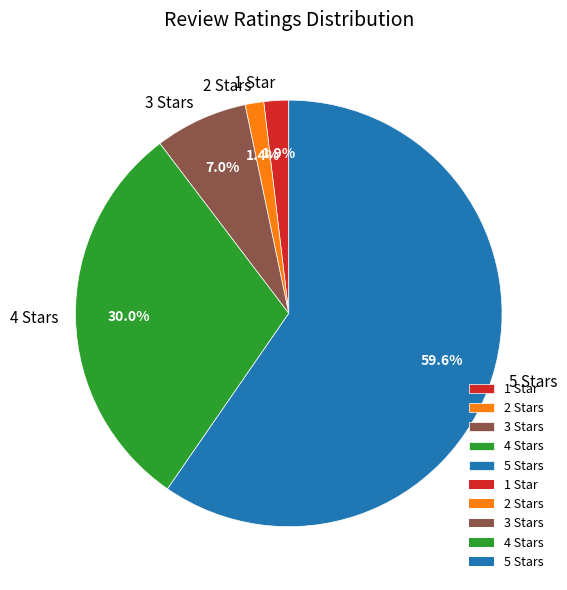

How many slices are in this pie chart?

5